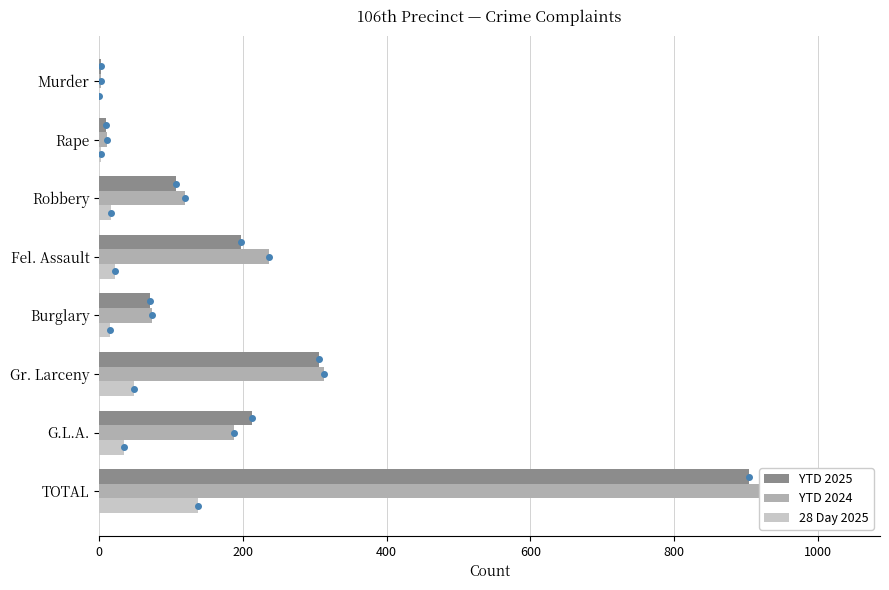

How many values in the YTD 2025 series are below 197?

4